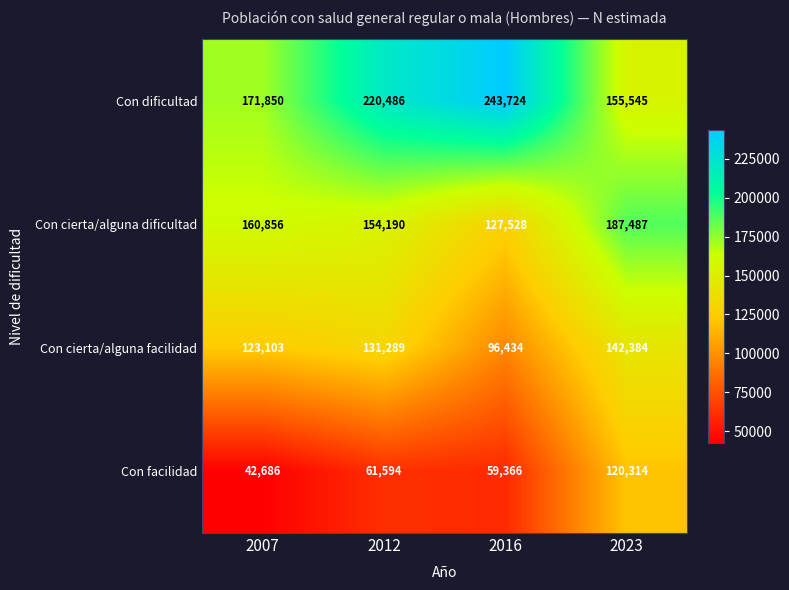

Rank the series at 2016 from lowest to highest value.

Con facilidad, Con cierta/alguna facilidad, Con cierta/alguna dificultad, Con dificultad